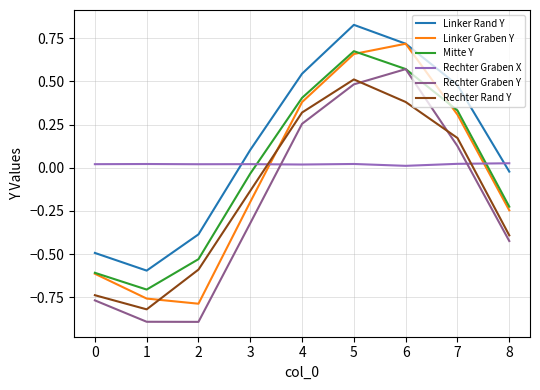

Count the Rechter Rand Y values in the range 0 to 1.

4